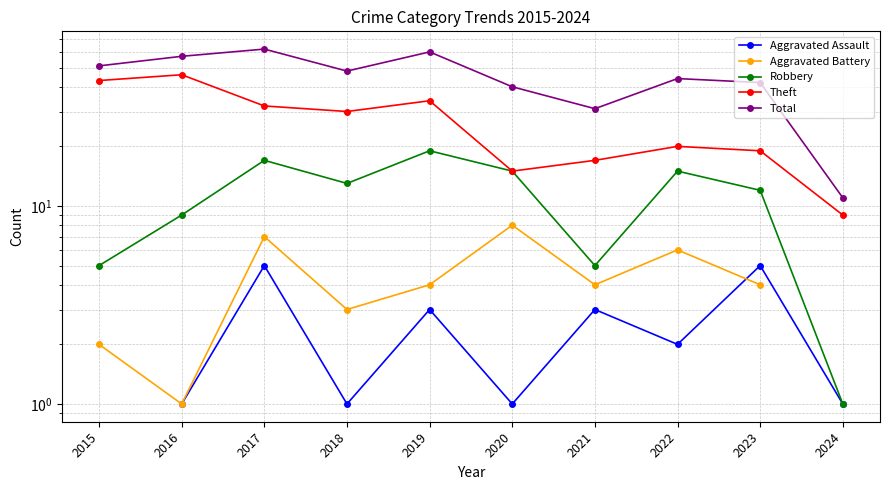

How many lines are shown in the chart?

5